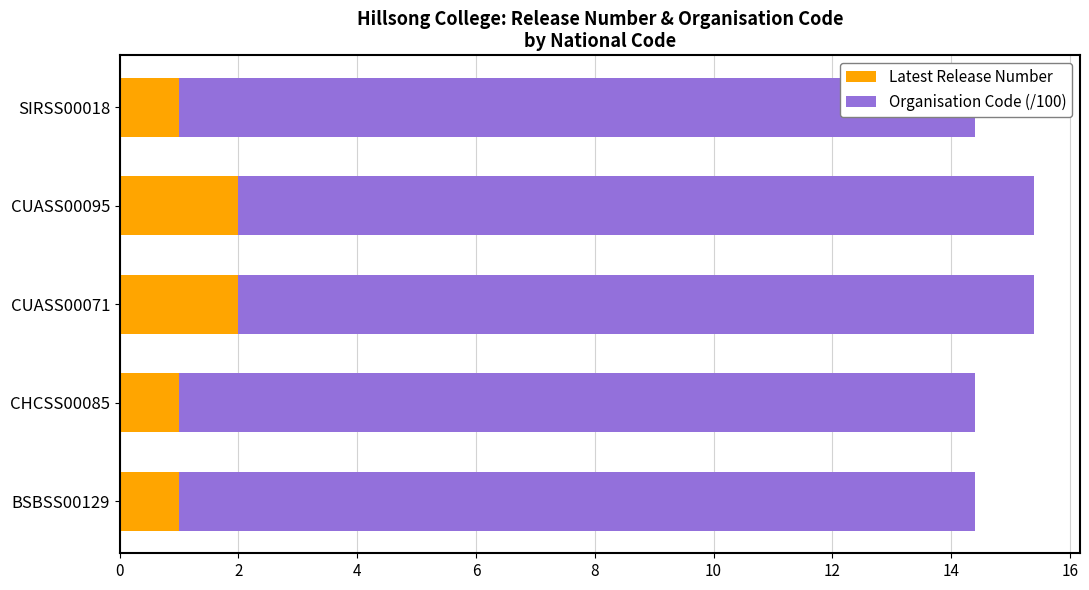

The Organisation Code (/100) series shows 0.9 at 8. True or false?

False